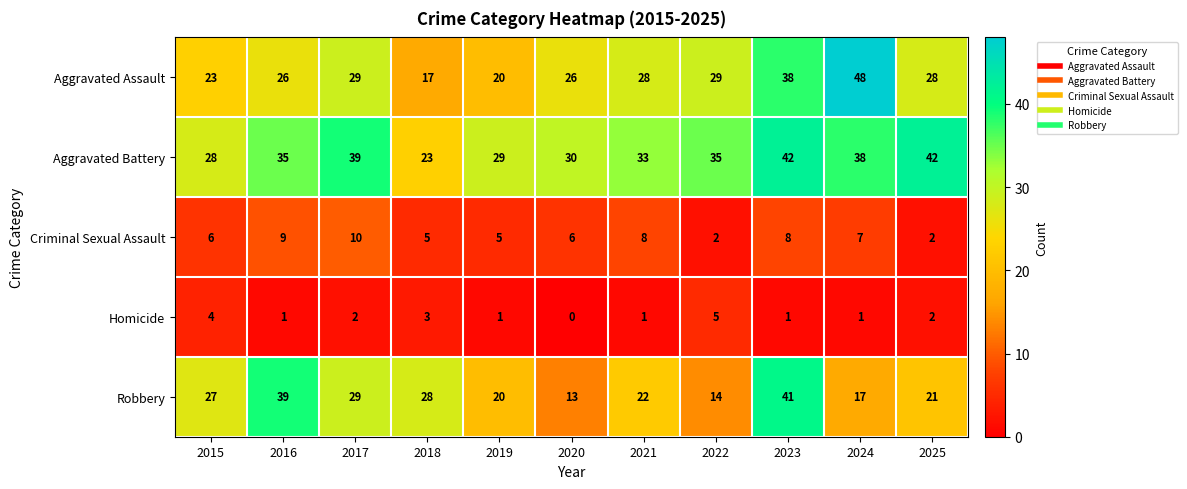

How many positive values does the Homicide series have?

10